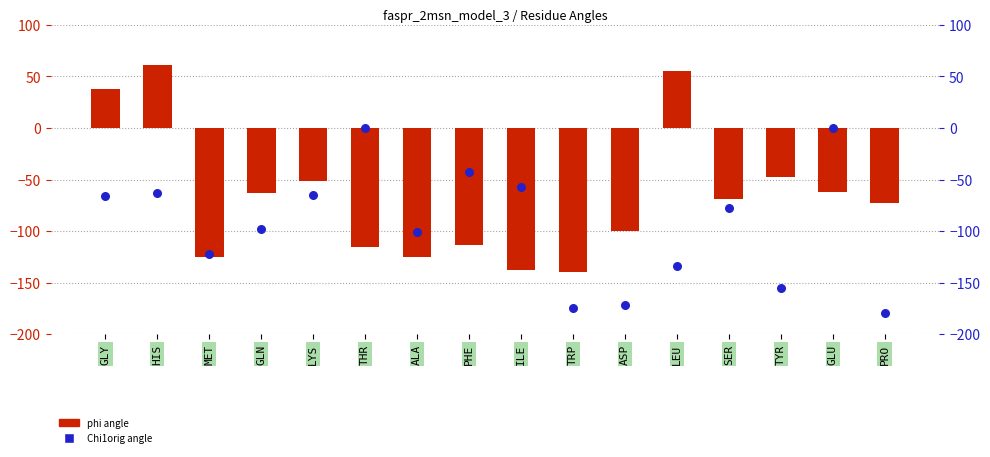

Which series reaches the minimum Y coordinate?

Chi1orig angle